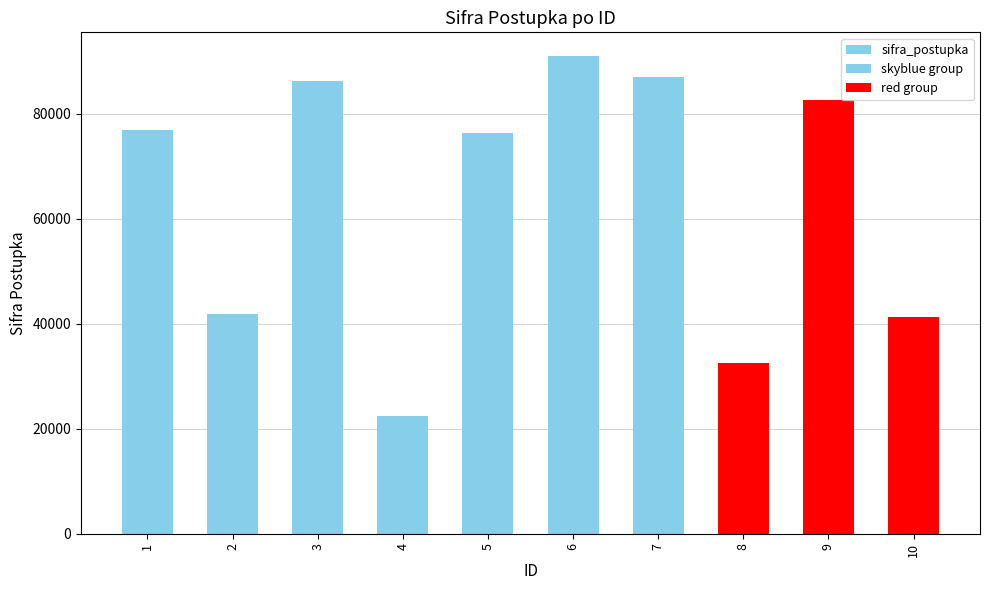

What is the value of the 3rd bar from the left?

86351